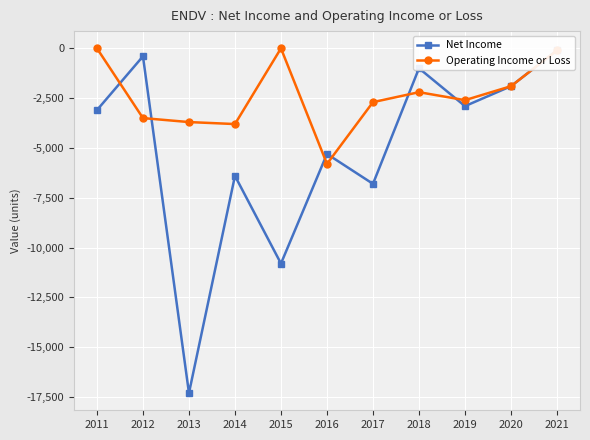

How many lines are shown in the chart?

2